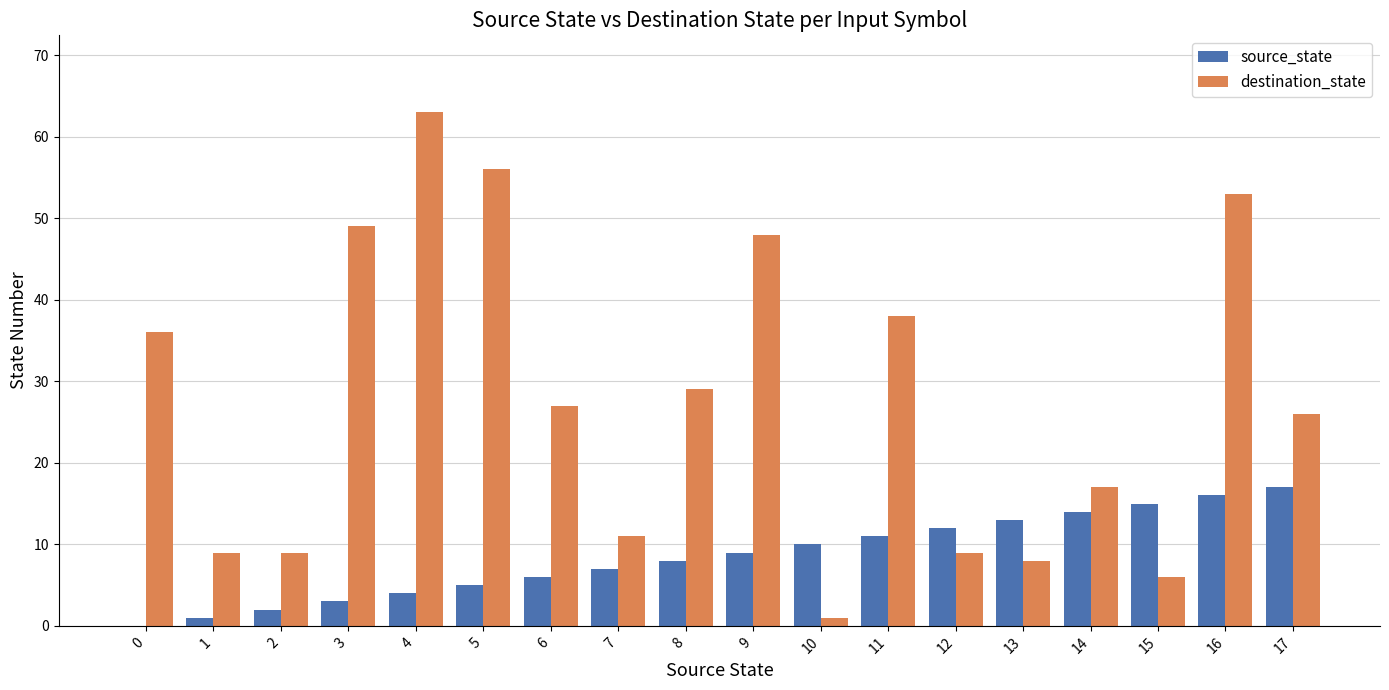

What is the approximate value of destination_state at 0?

36